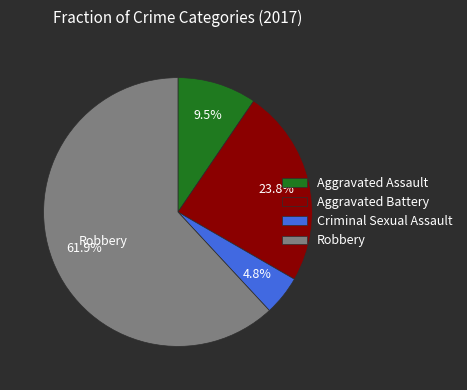

Rank the categories by value from highest to lowest.

Robbery, Aggravated Battery, Aggravated Assault, Criminal Sexual Assault